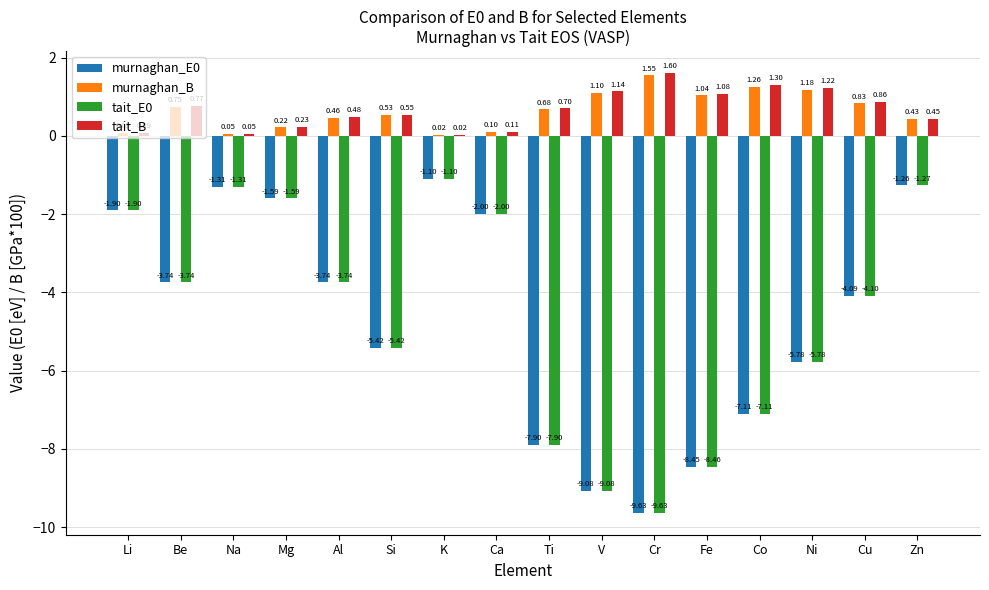

The value of tait_E0 at Mg is -2.1. True or false?

False